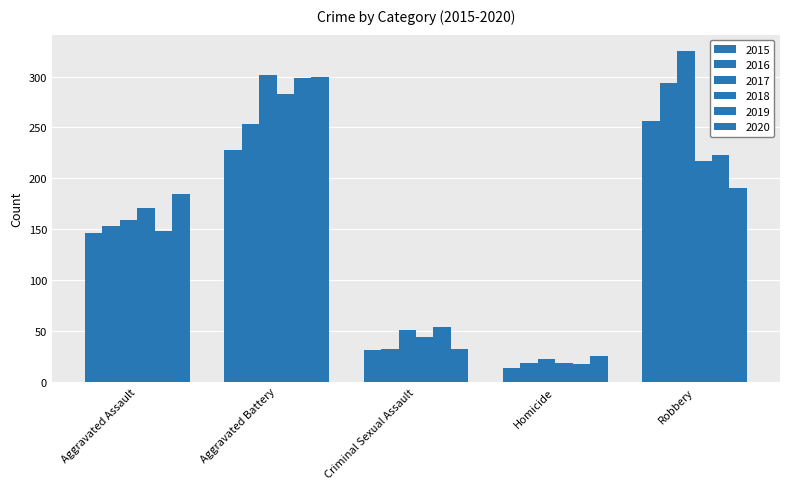

Is it true that 2016 equals 427 at Aggravated Battery?

False